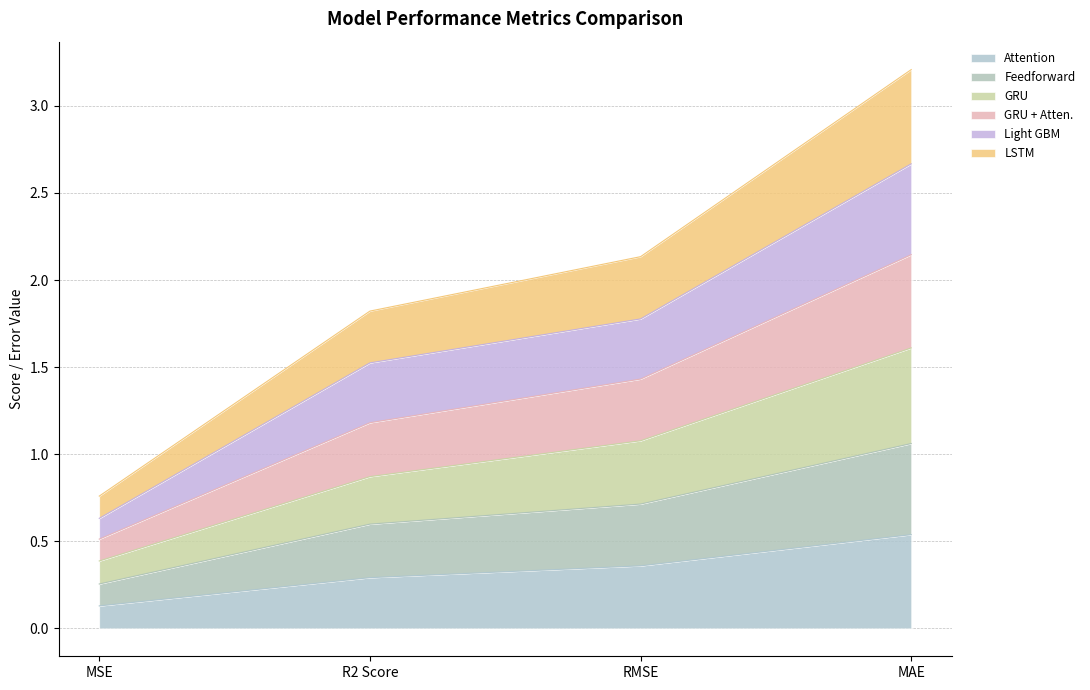

Which category has the highest value in the GRU series?

MAE